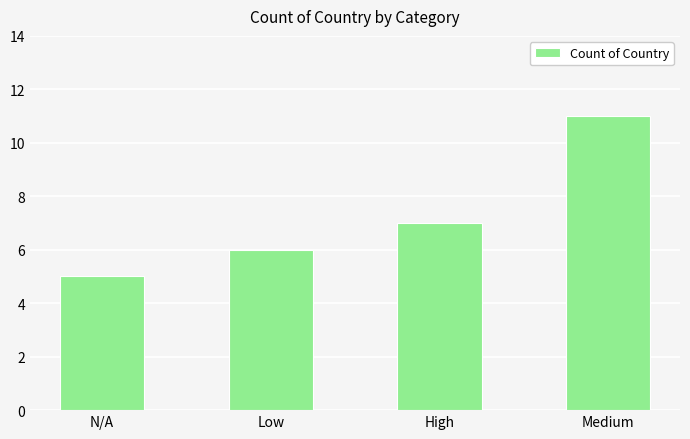

Which category has the highest value across all series?

Medium